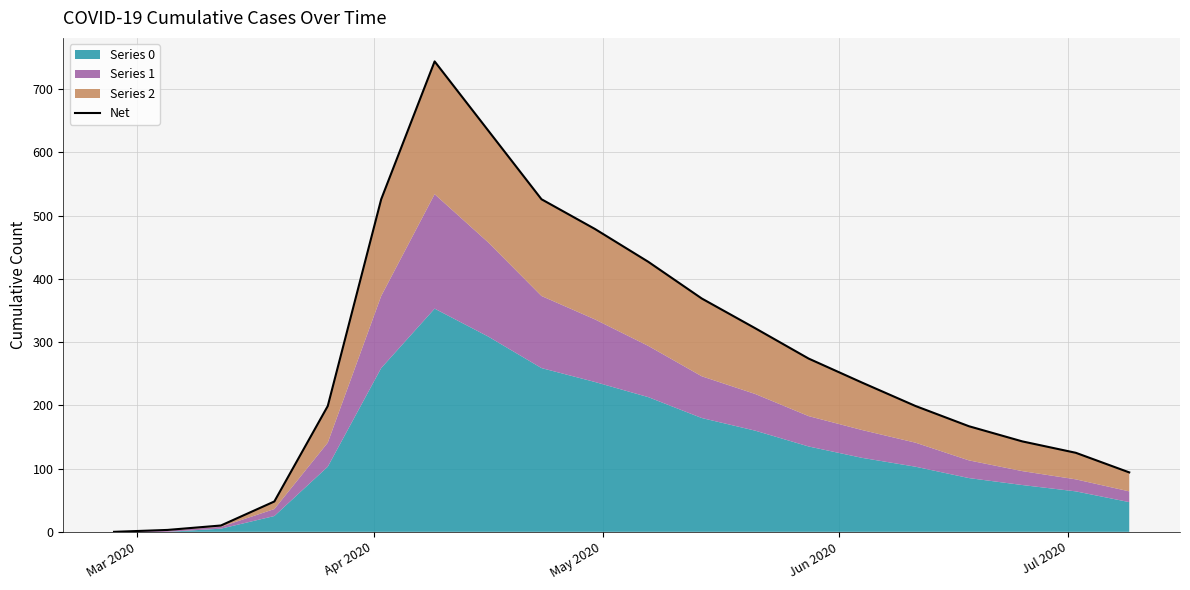

How many data points are less than 236?

10